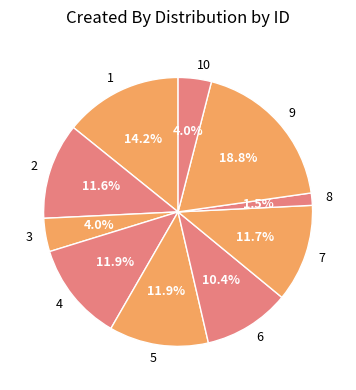

Is 7 the majority of the pie?

No